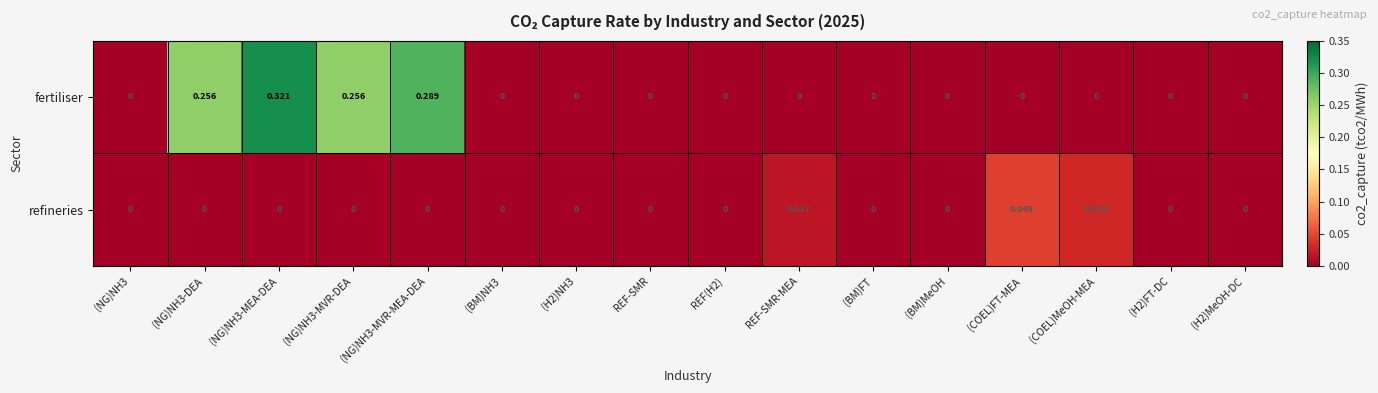

Which series has the largest total across all categories?

fertiliser